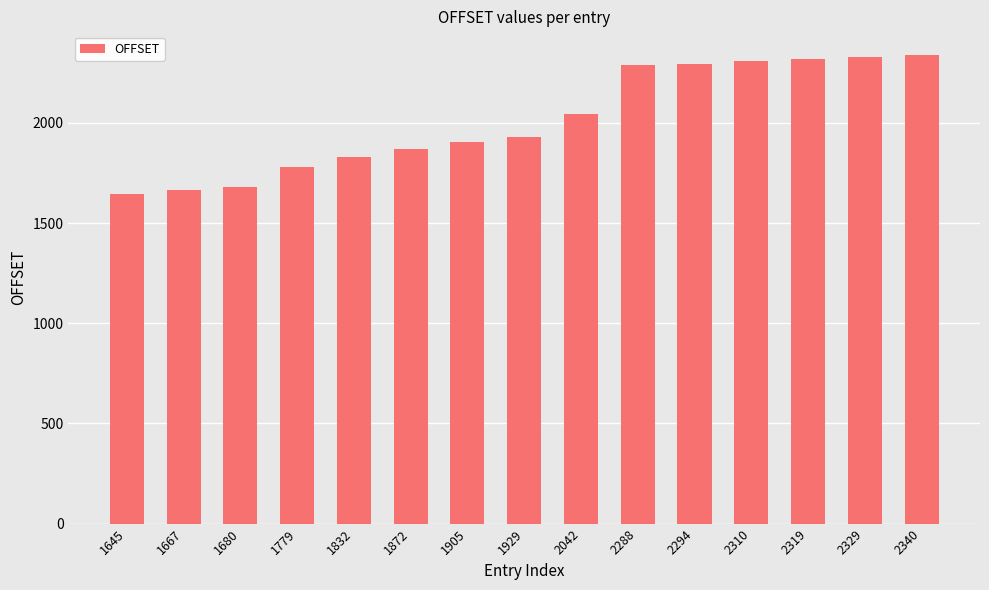

Approximately how many times larger is the value at 2310 compared to 2294?

1.0